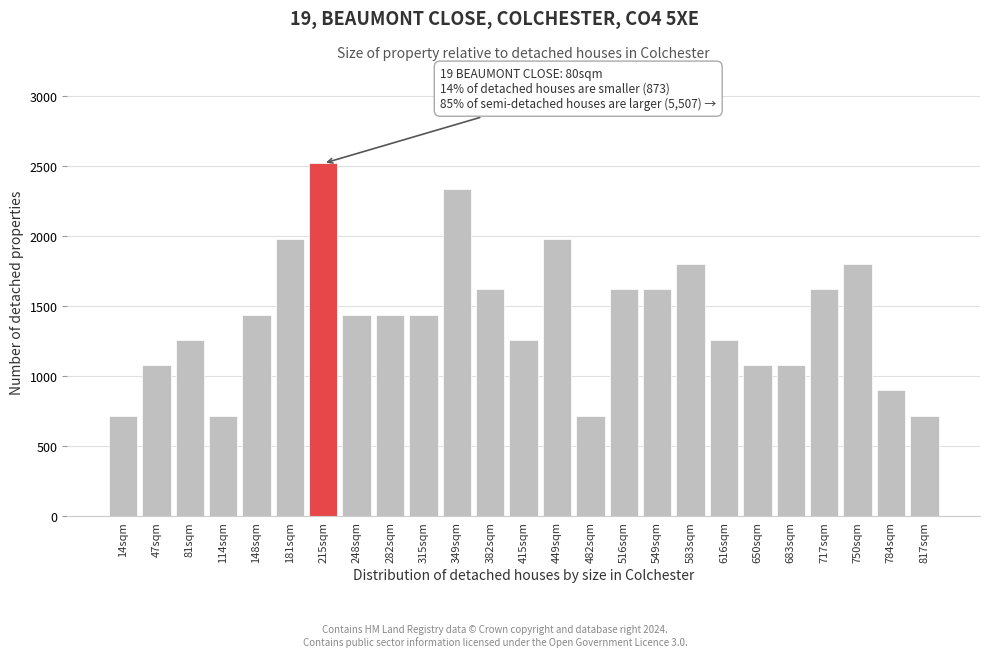

Reading left to right, list all the values displayed in this chart.

14sqm=720	47sqm=1080	81sqm=1260	114sqm=720	148sqm=1440	181sqm=1980	215sqm=2520	248sqm=1440	282sqm=1440	315sqm=1440	349sqm=2340	382sqm=1620	415sqm=1260	449sqm=1980	482sqm=720	516sqm=1620	549sqm=1620	583sqm=1800	616sqm=1260	650sqm=1080	683sqm=1080	717sqm=1620	750sqm=1800	784sqm=900	817sqm=720